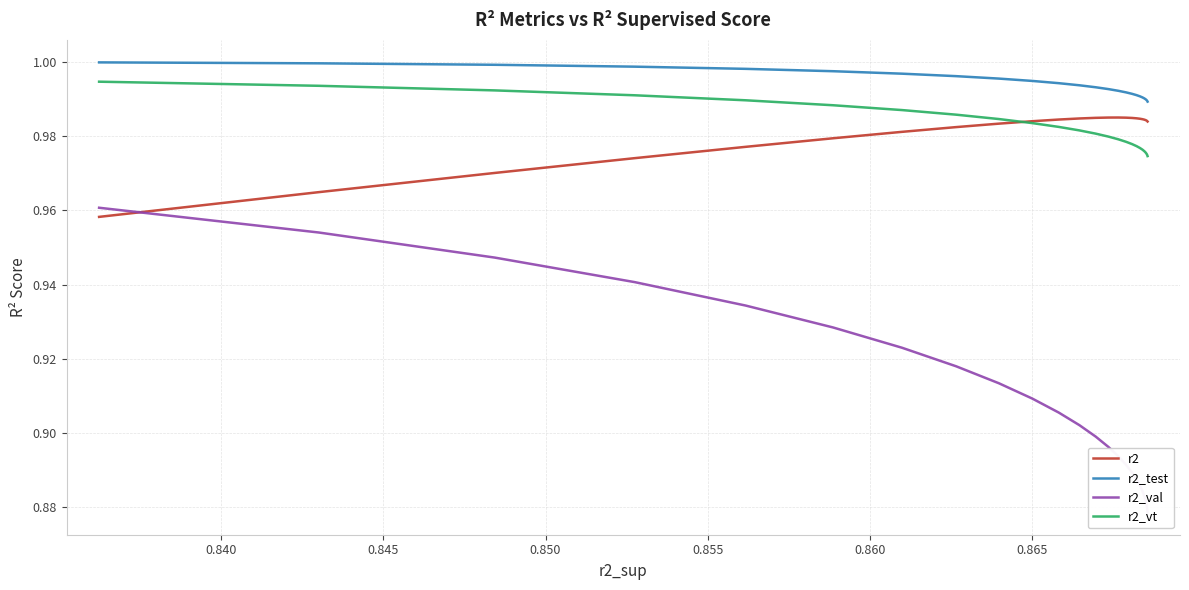

At how many categories does at least one series exceed 0?

25